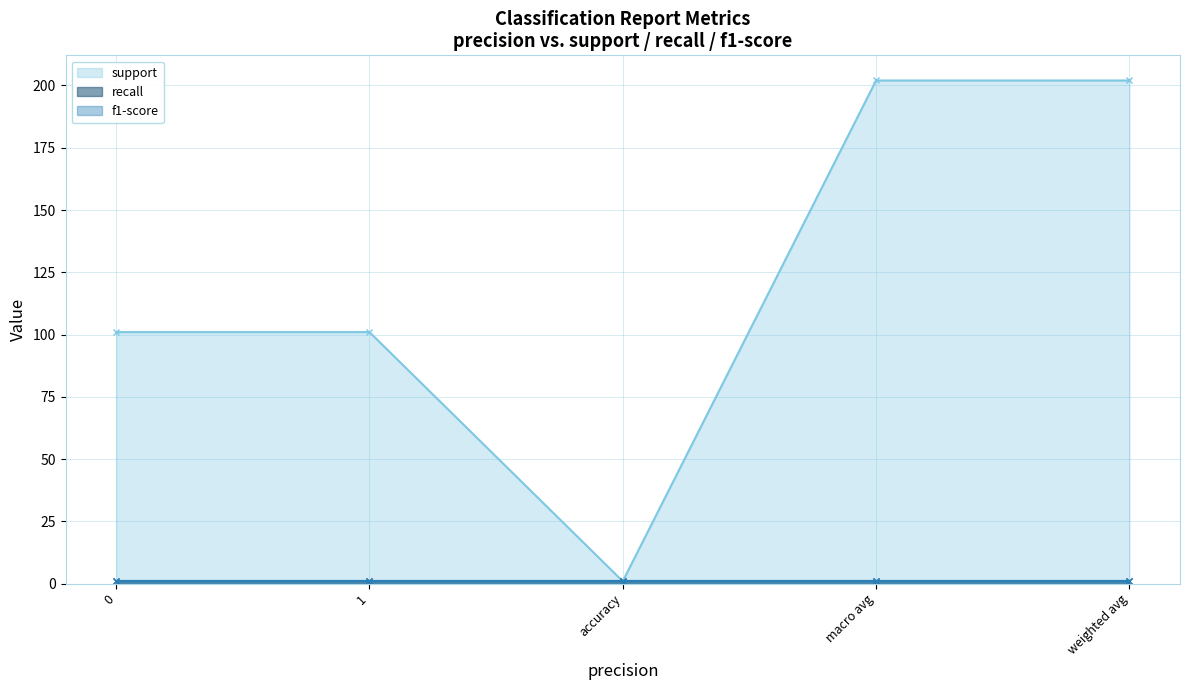

How many values in the support series exceed 101?

2